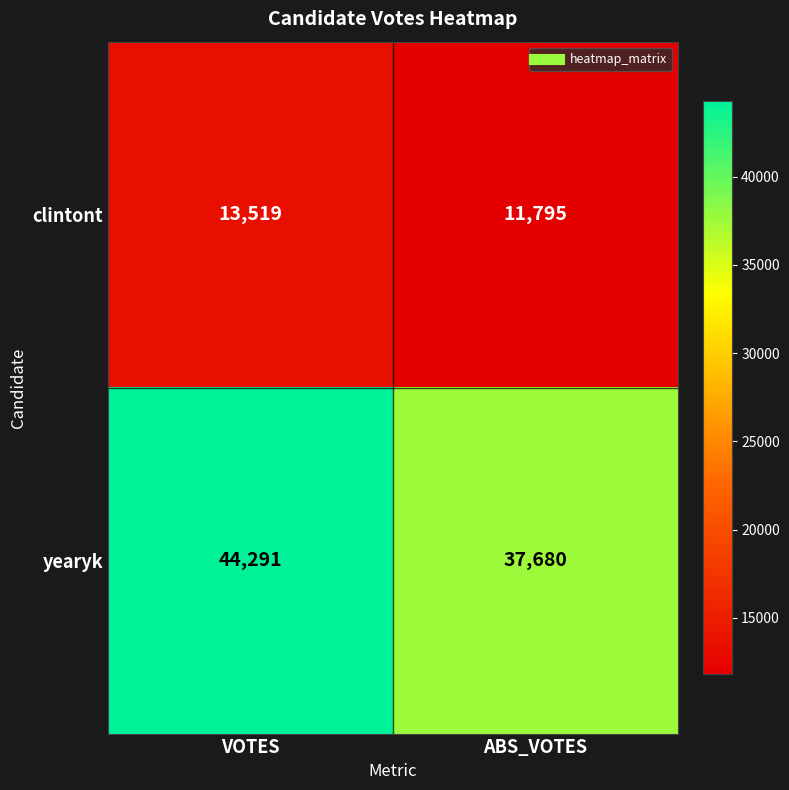

The clintont series shows 18604 at ABS_VOTES. True or false?

False